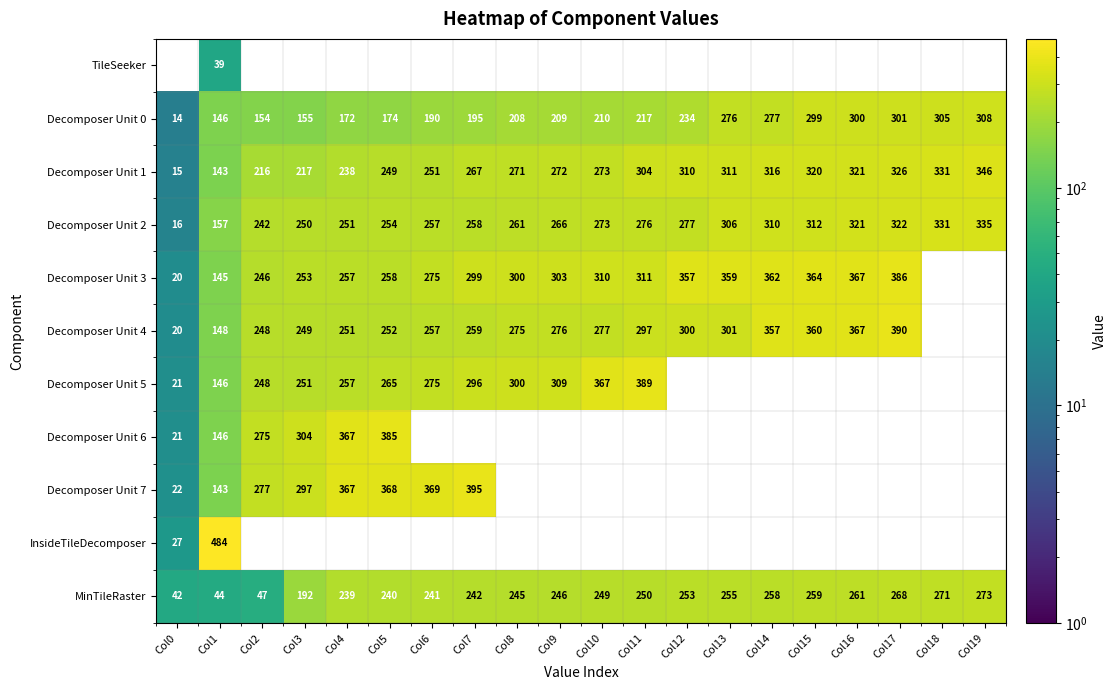

What is the sum of the Decomposer Unit 1 values at Col19 and Col18?

677